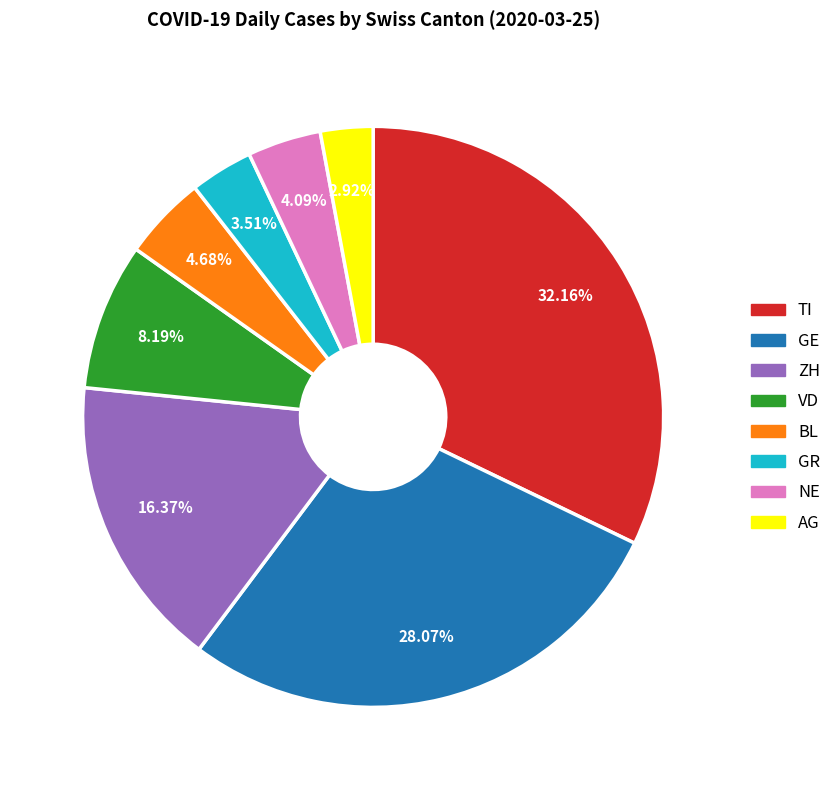

To the nearest percent, what is the difference between the largest and smallest slice percentages?

29%